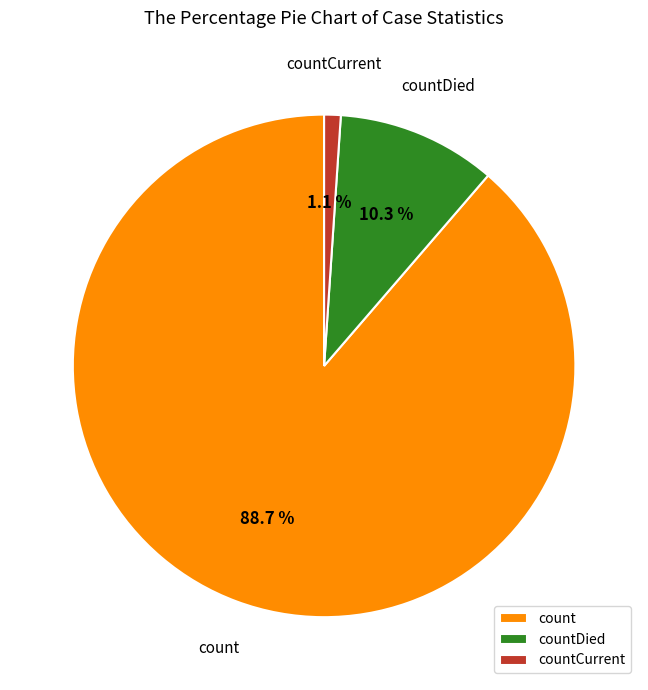

Count the number of slices in the pie.

3